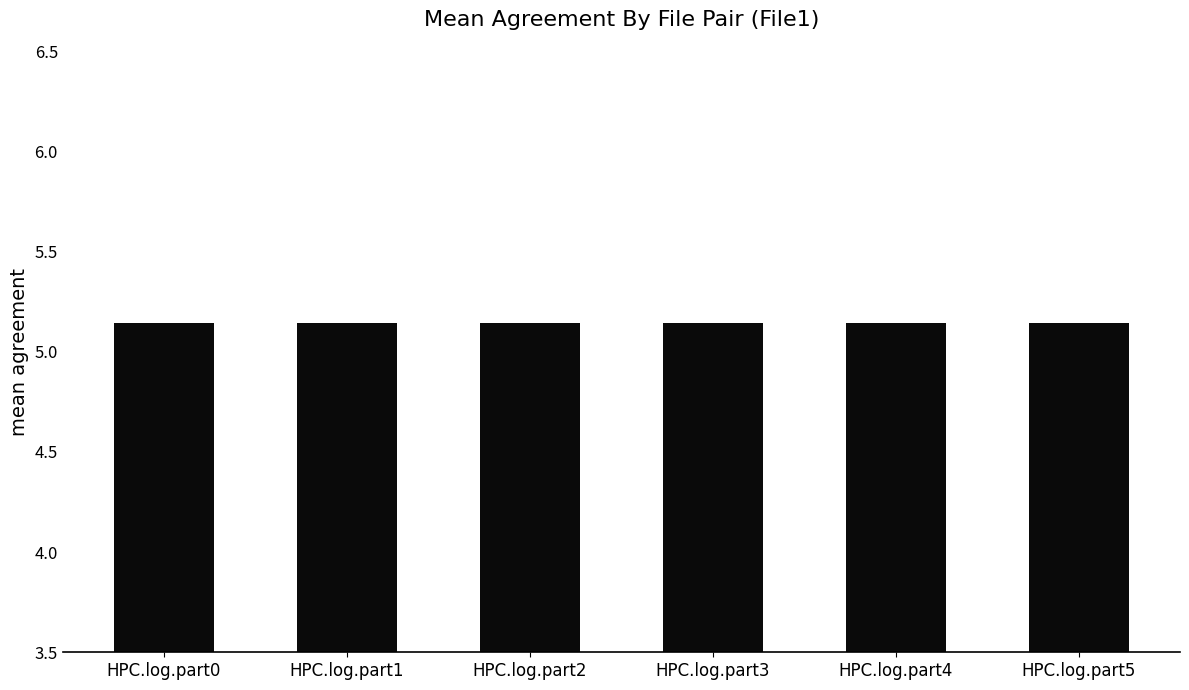

How many bars are there in total?

6